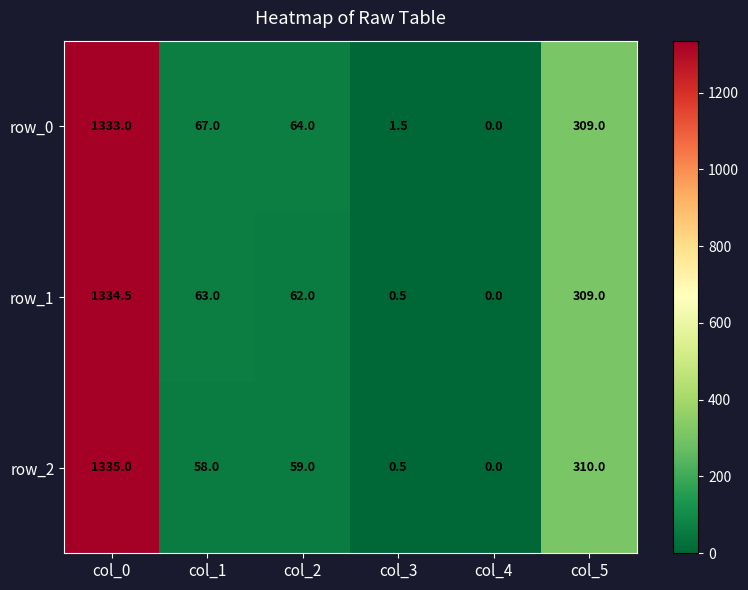

List the series in order of their peak value, highest first.

row_2, row_1, row_0